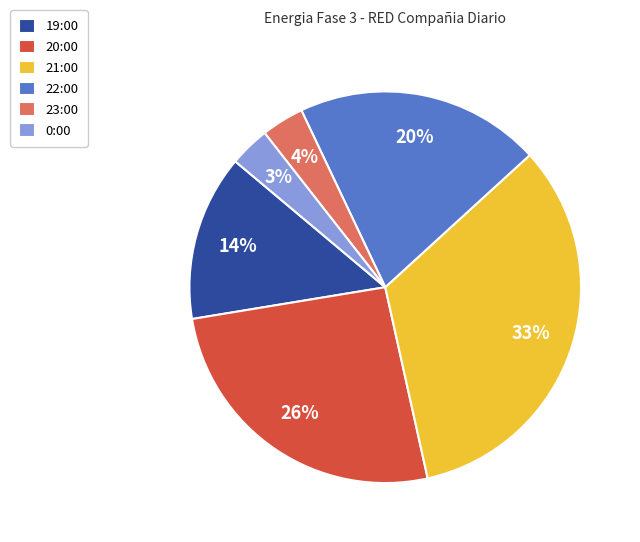

Do 0:00 and 21:00 together represent more than half of the pie?

No